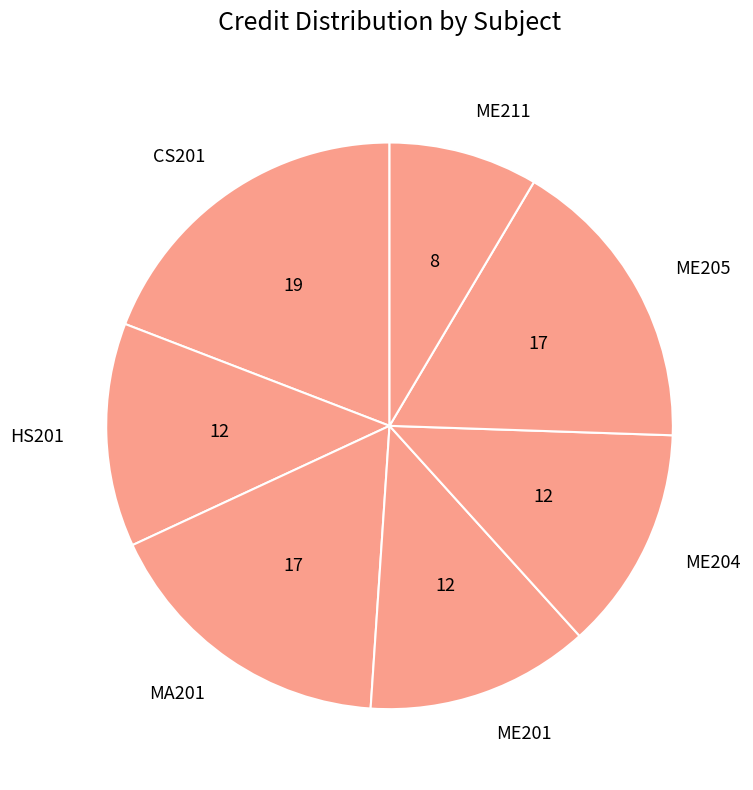

Is MA201 the majority of the pie?

No